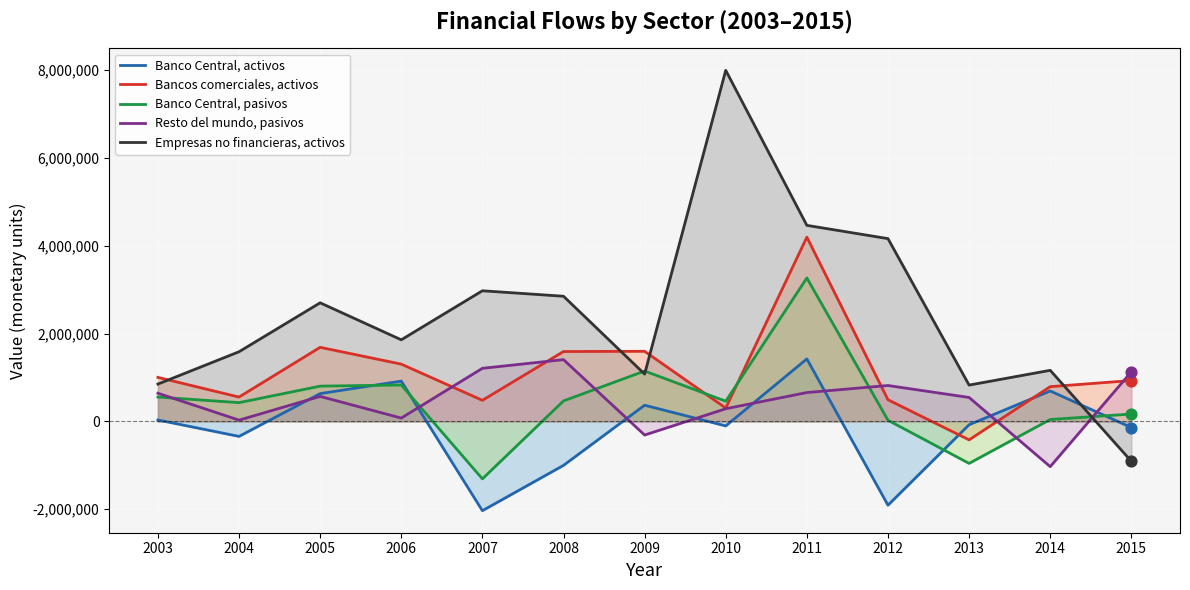

Which series has the largest Y range (max minus min)?

Empresas no financieras, activos